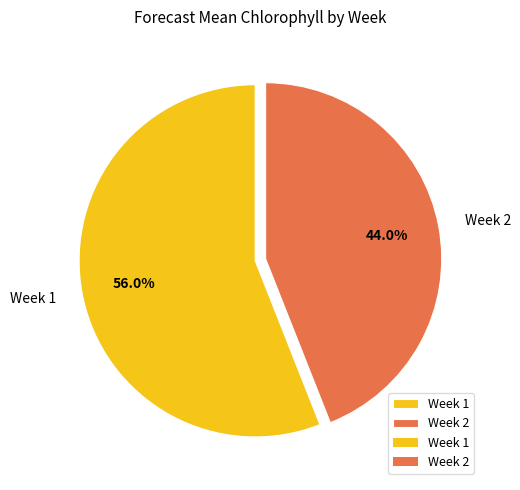

Rank the categories by value from lowest to highest.

Week 2, Week 1